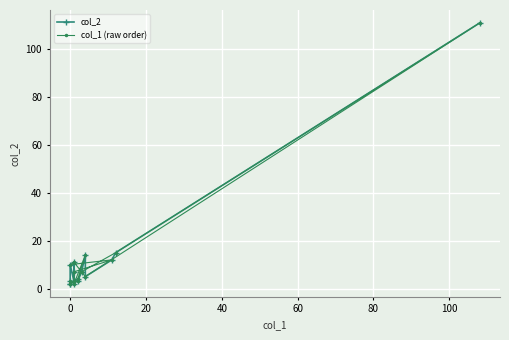

Reading left to right, extract all data points from this chart.

col_2: 2	2	3	10	3	2	11	7	3	3	4	3	7	14	5	12	15	111
col_1 (raw order): 3	2	2	3	2	14	4	7	15	111	5	11	10	12	7	3	3	3